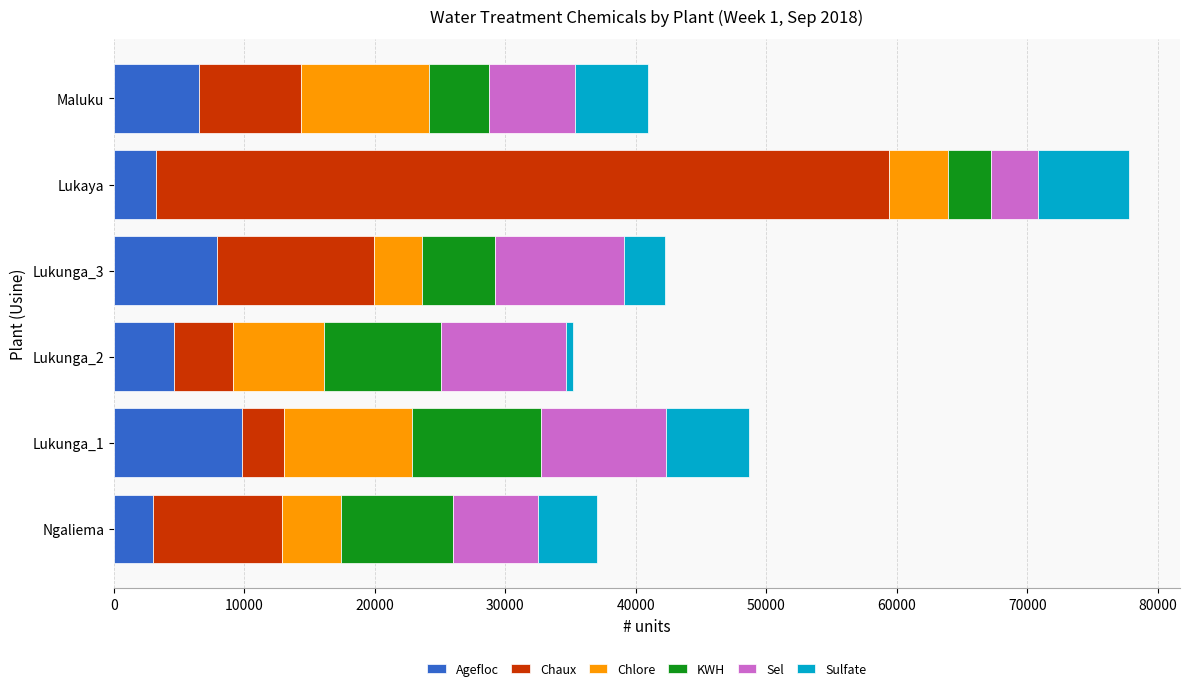

At which category is the sum across all series the highest?

Lukaya